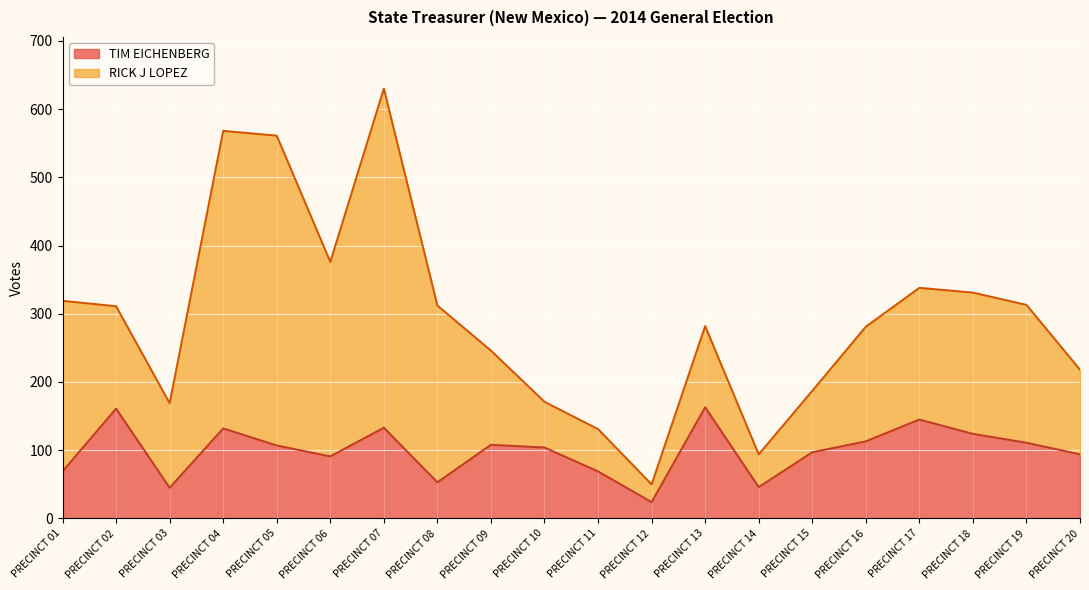

What is the minimum value shown in the chart?

24